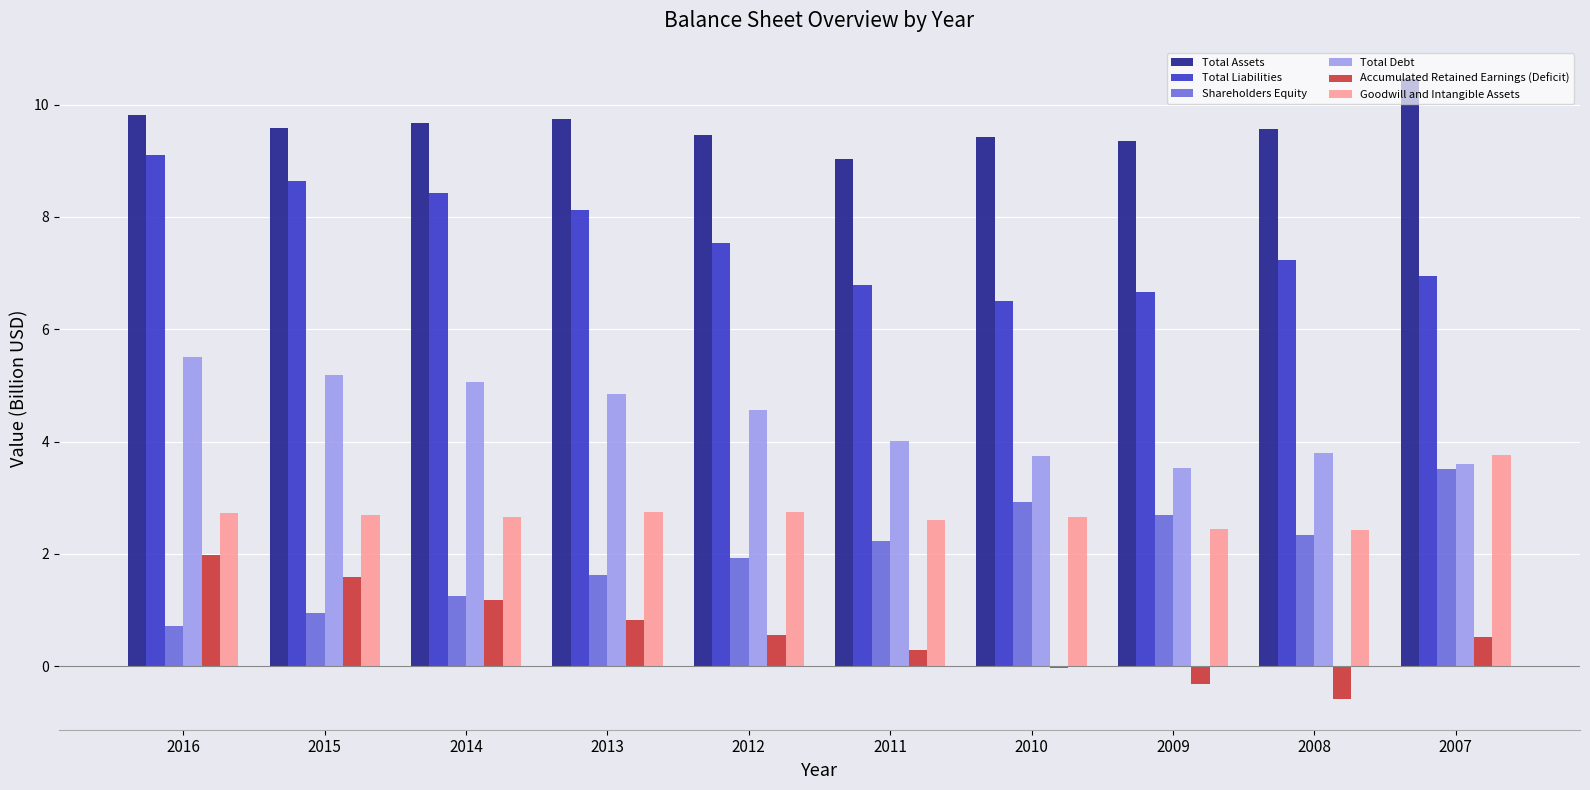

At which category is the sum across all series the highest?

2016